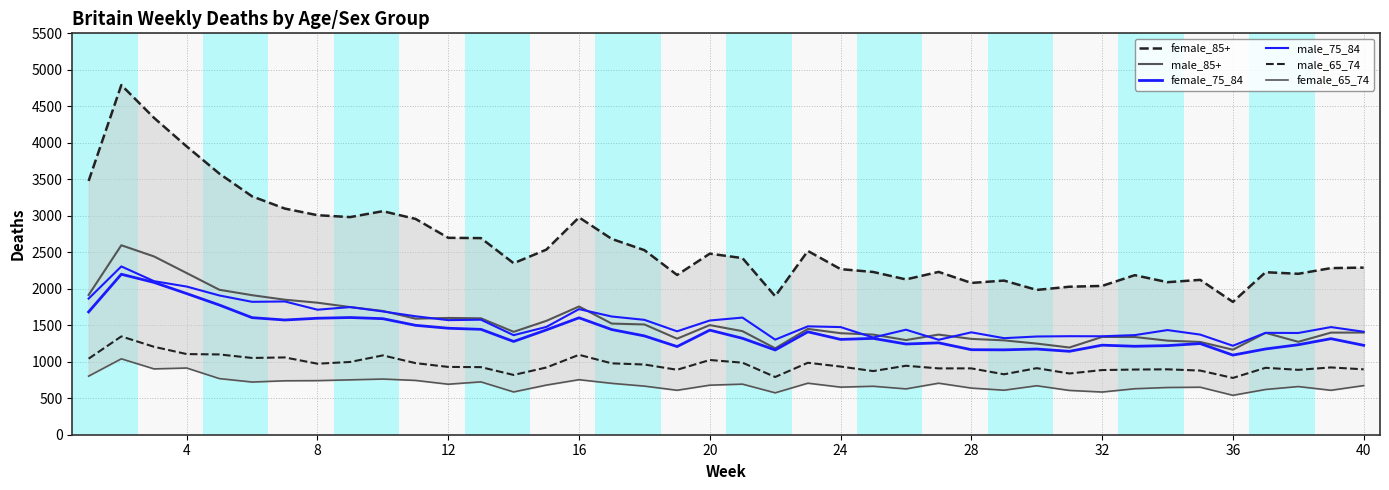

How many distinct data groups are displayed?

6